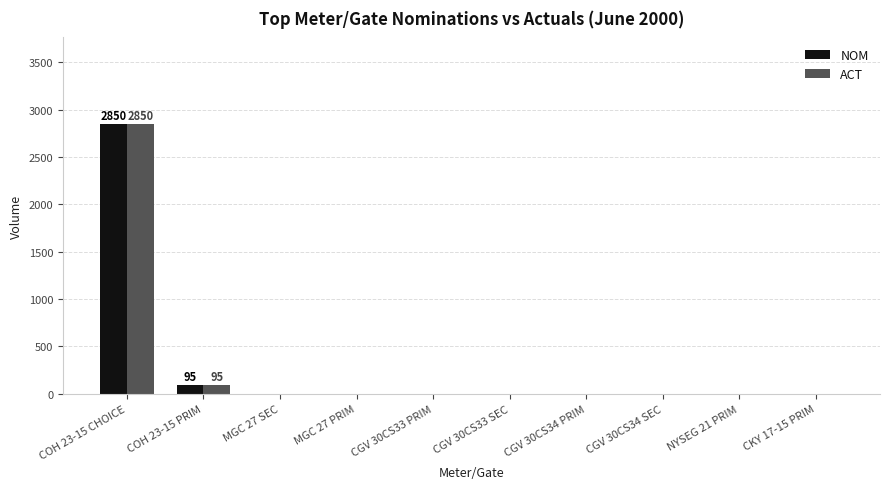

Which label corresponds to the largest value in the chart?

COH 23-15 CHOICE